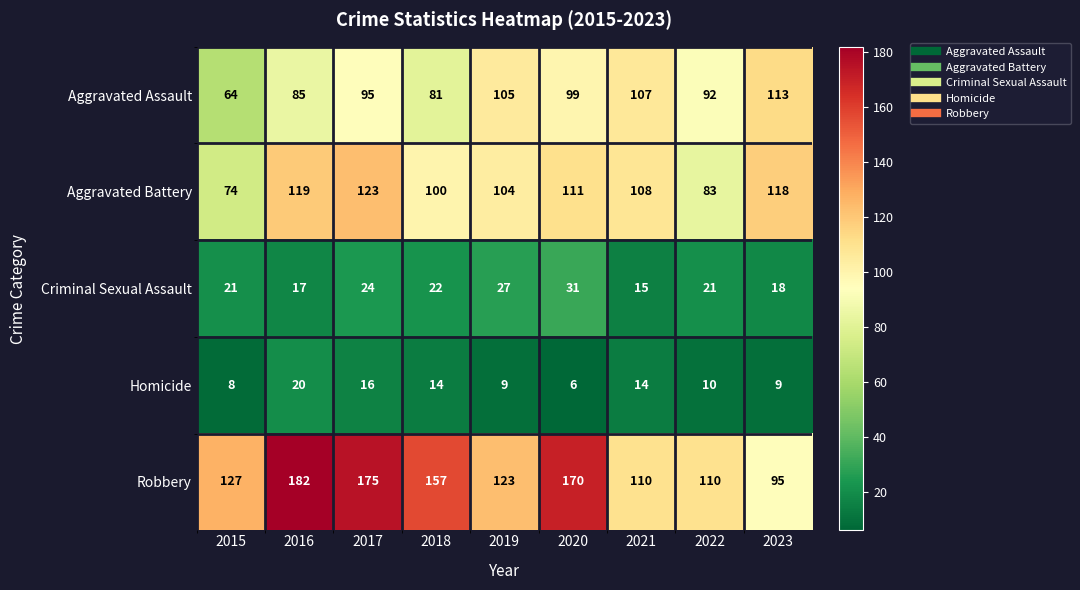

How many categories are shown in the chart?

9